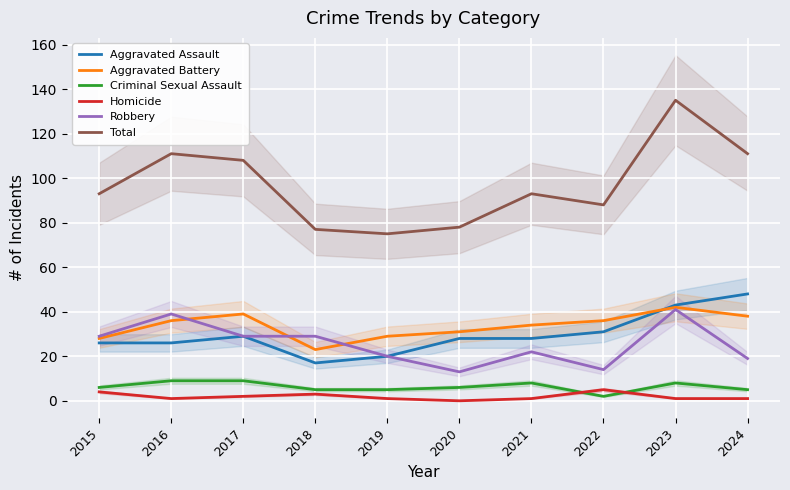

In Robbery, how many points are lower than both neighbors (excluding endpoints)?

2